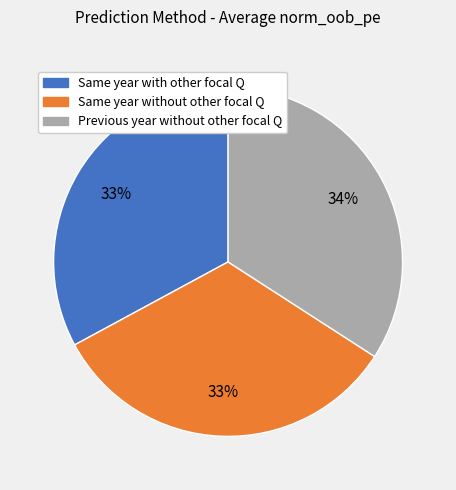

Is it true that Previous year without other focal Q is 23% of the pie?

False